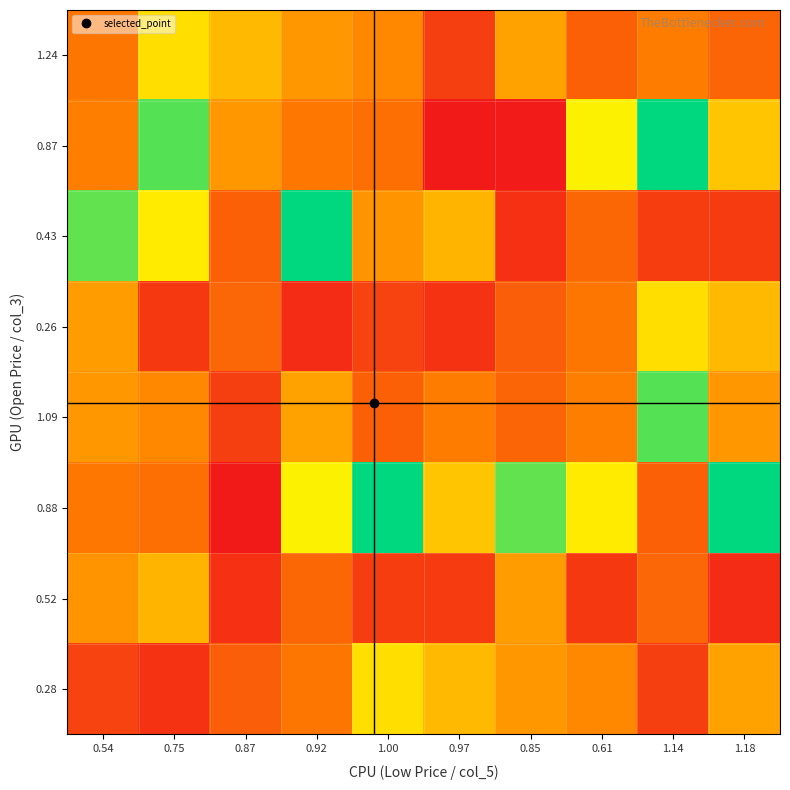

What is the total value across all series at 1.18?

2612860